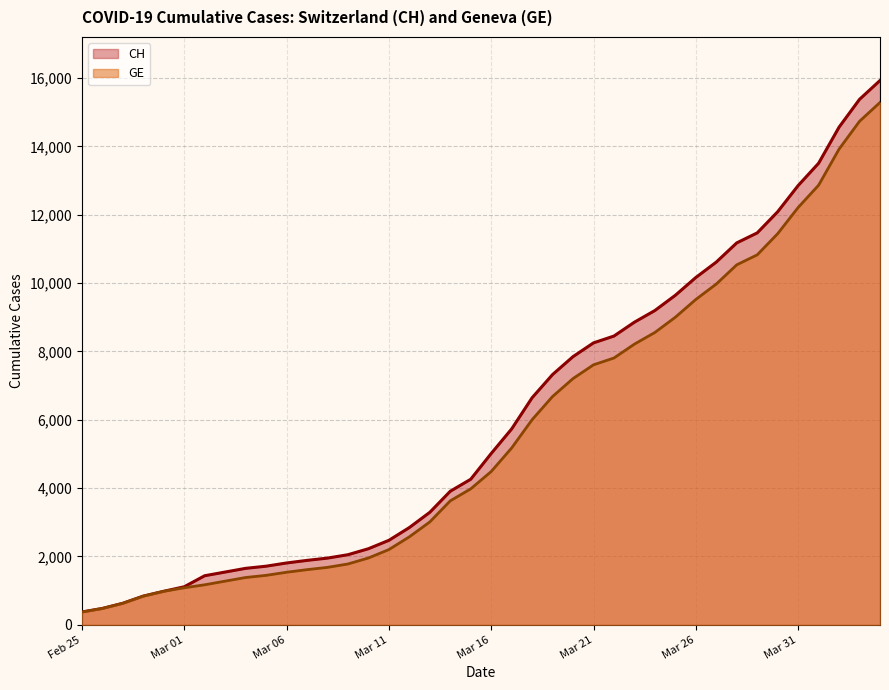

How many lines are shown in the chart?

2